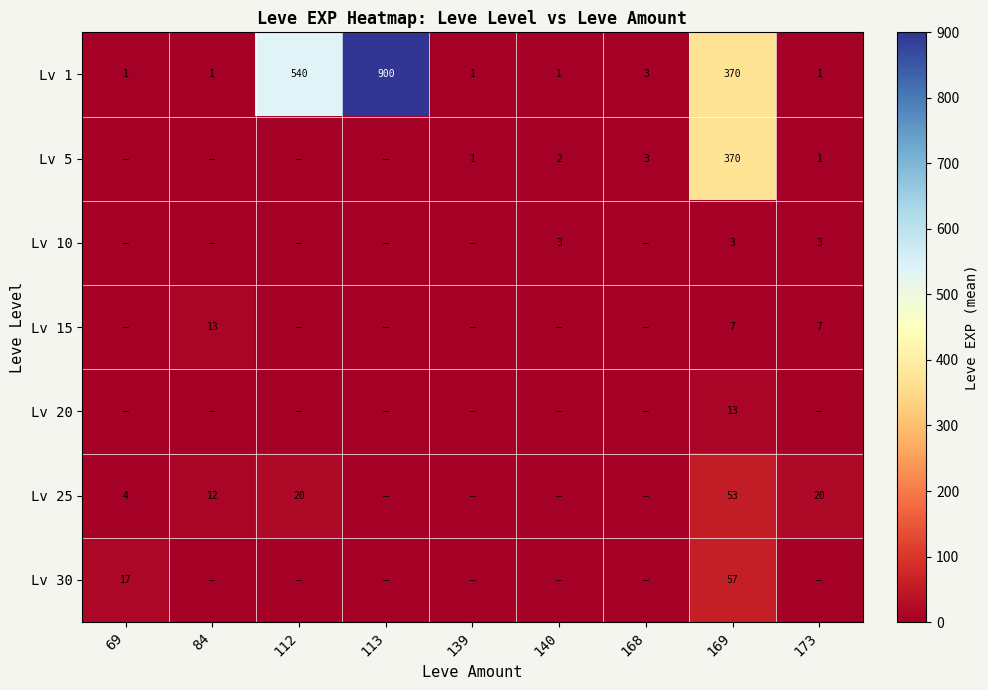

What is the sum of the Lv 25 values at 173 and 169?

73